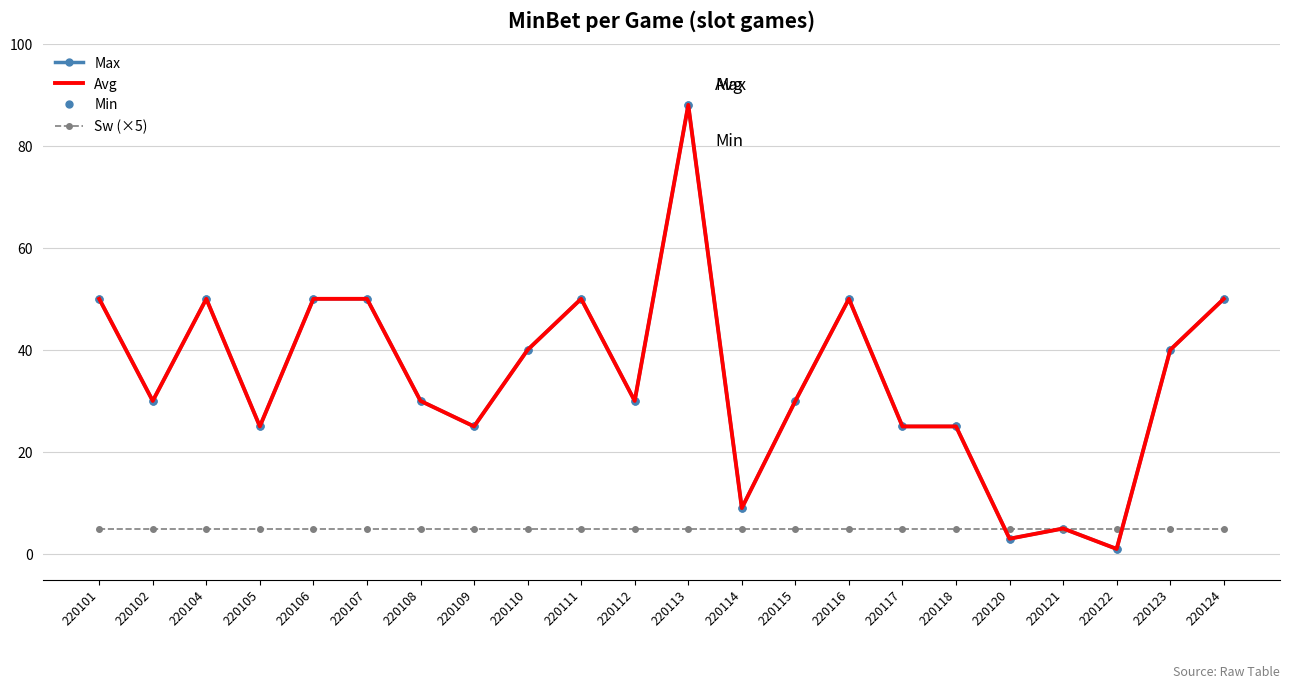

Which series has the widest spread of values?

Max